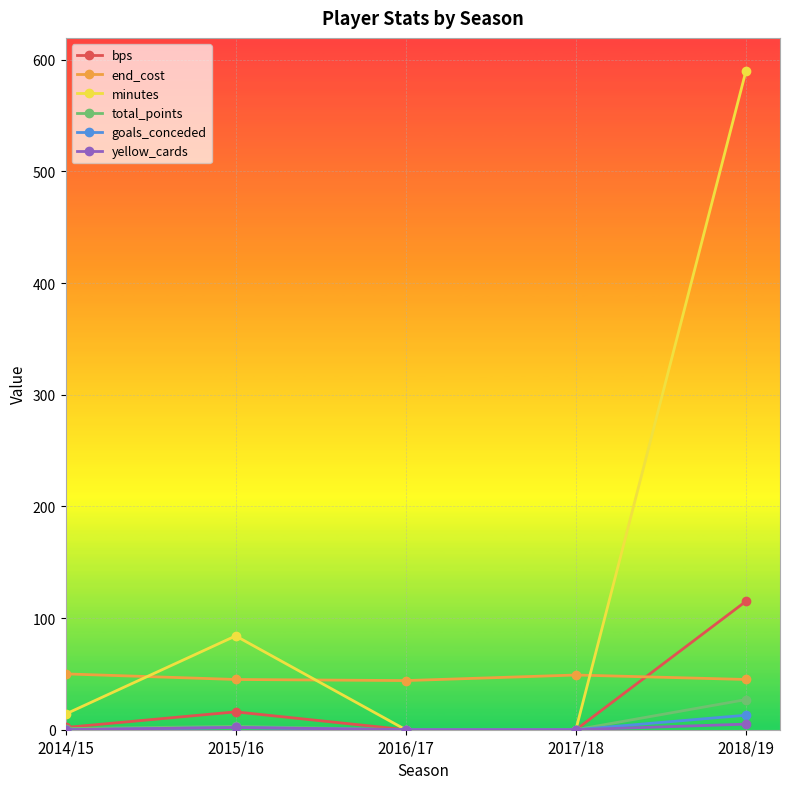

True or false: minutes and end_cost intersect in this chart.

True